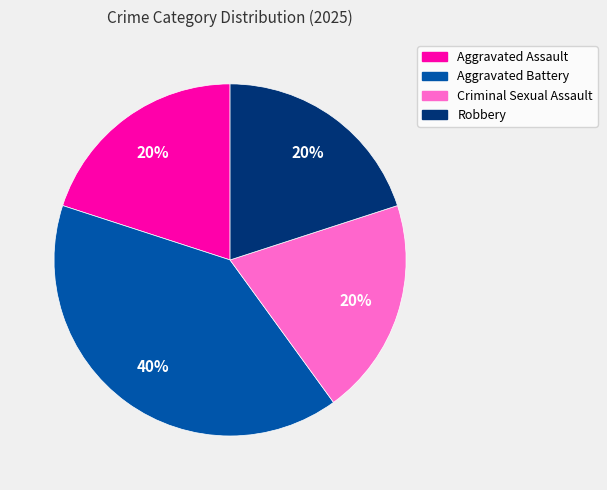

To the nearest percent, what portion does Robbery represent?

20%